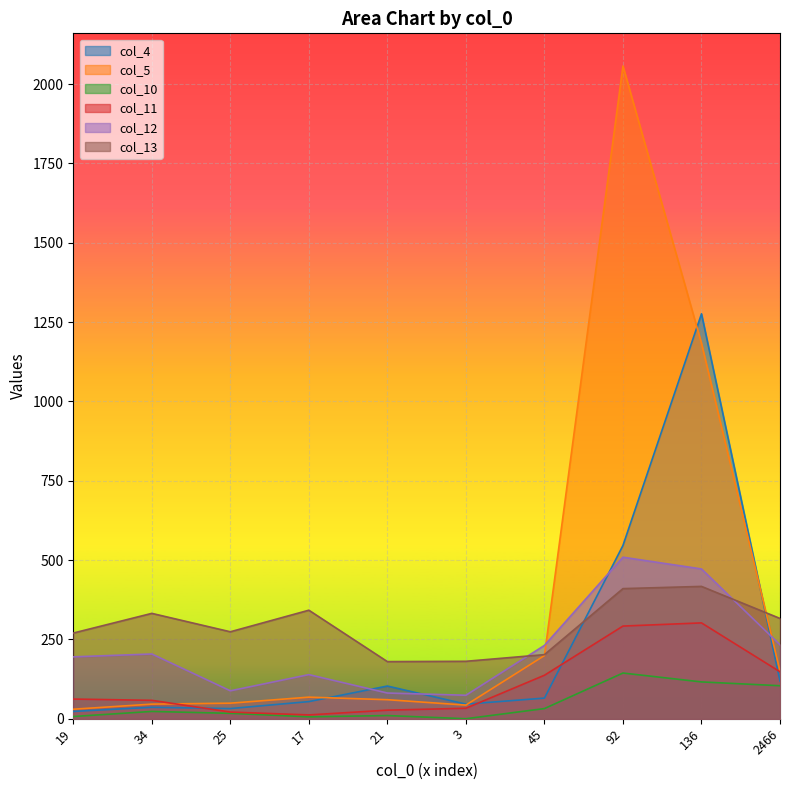

True or false: col_12 has a value of 195 at 19.

True